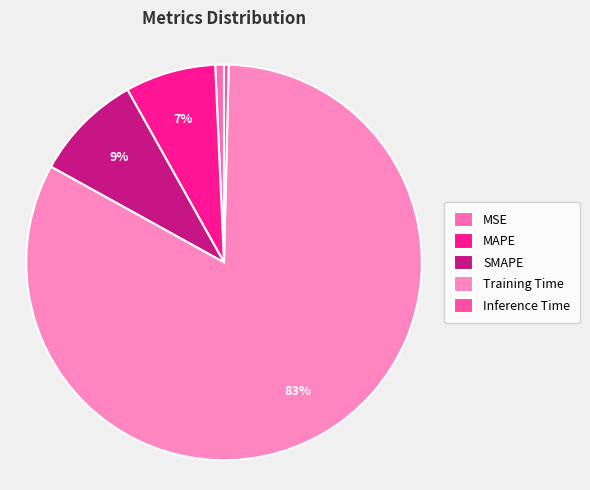

Which slice is the largest?

Training Time